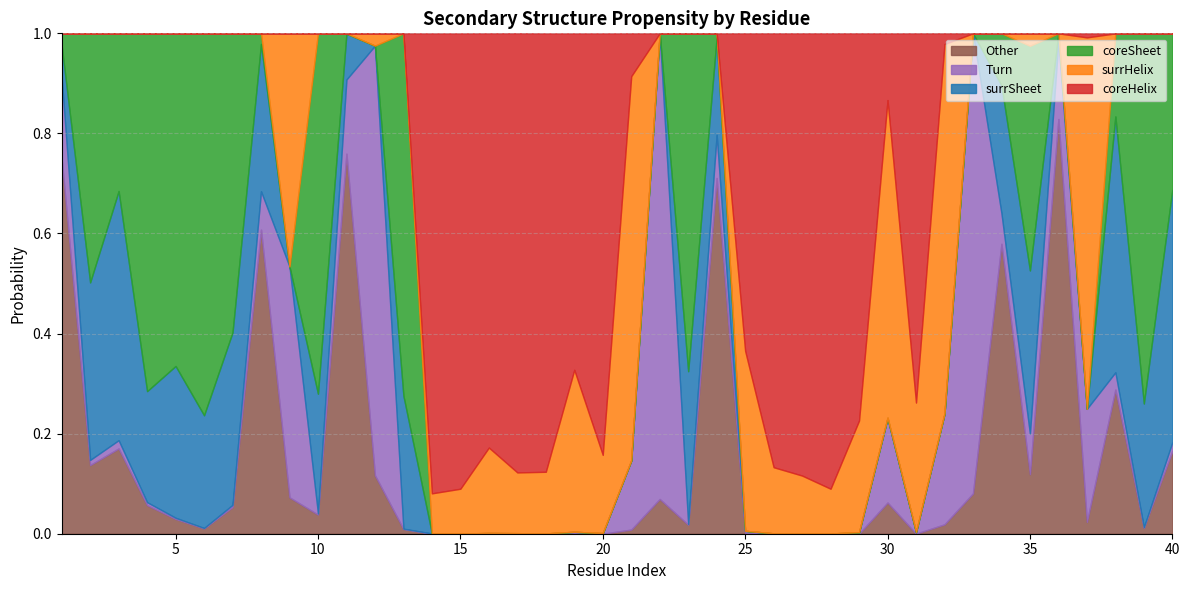

After their last crossing, which series has the higher values: Turn or surrHelix?

Turn